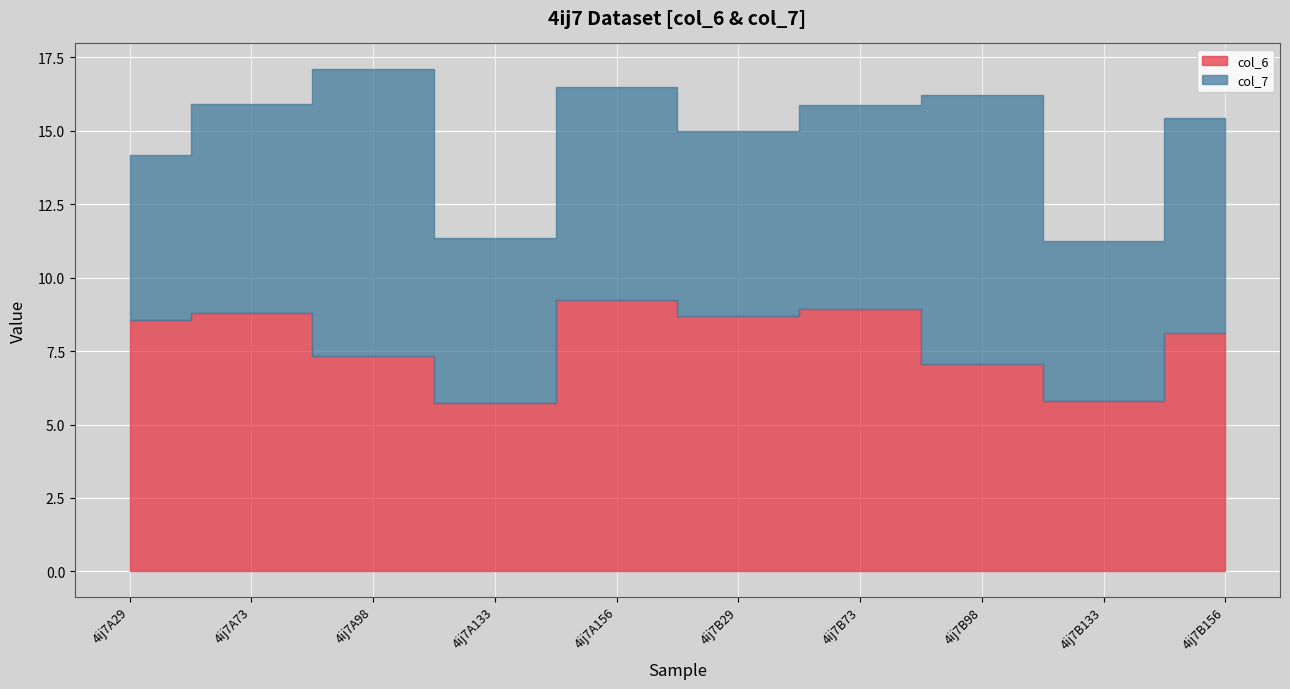

What is the greatest value displayed?

9.8